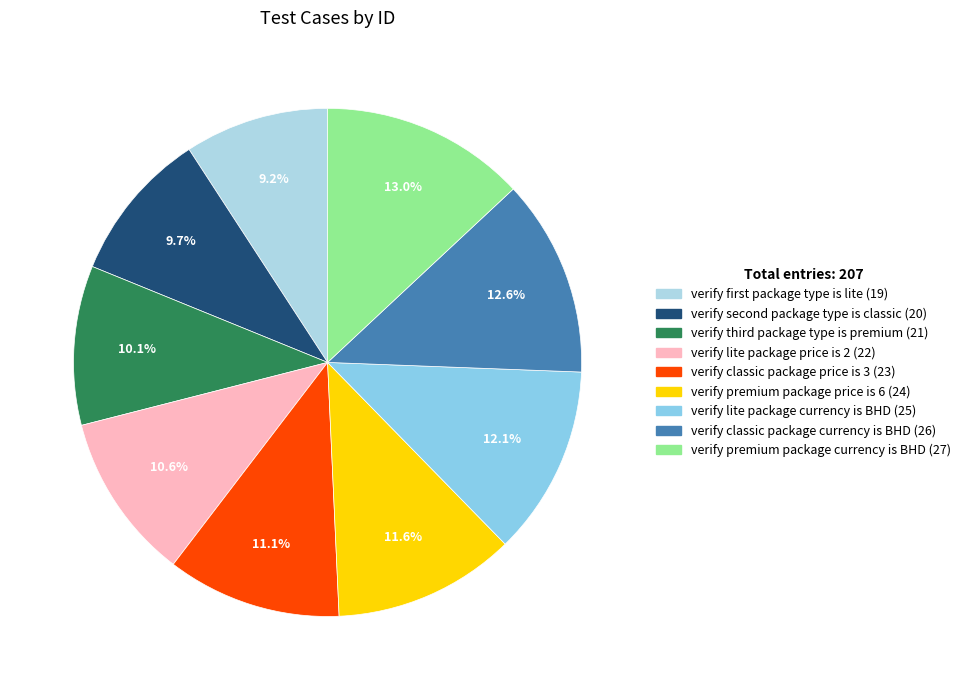

How many segments does this pie chart have?

9